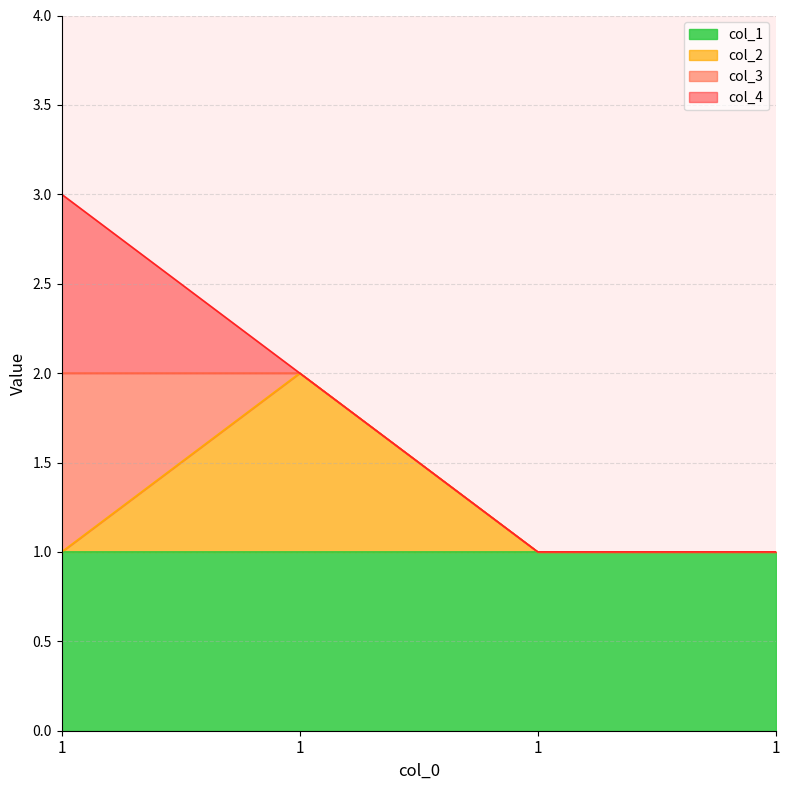

Between 1 and 1, which is larger?

1